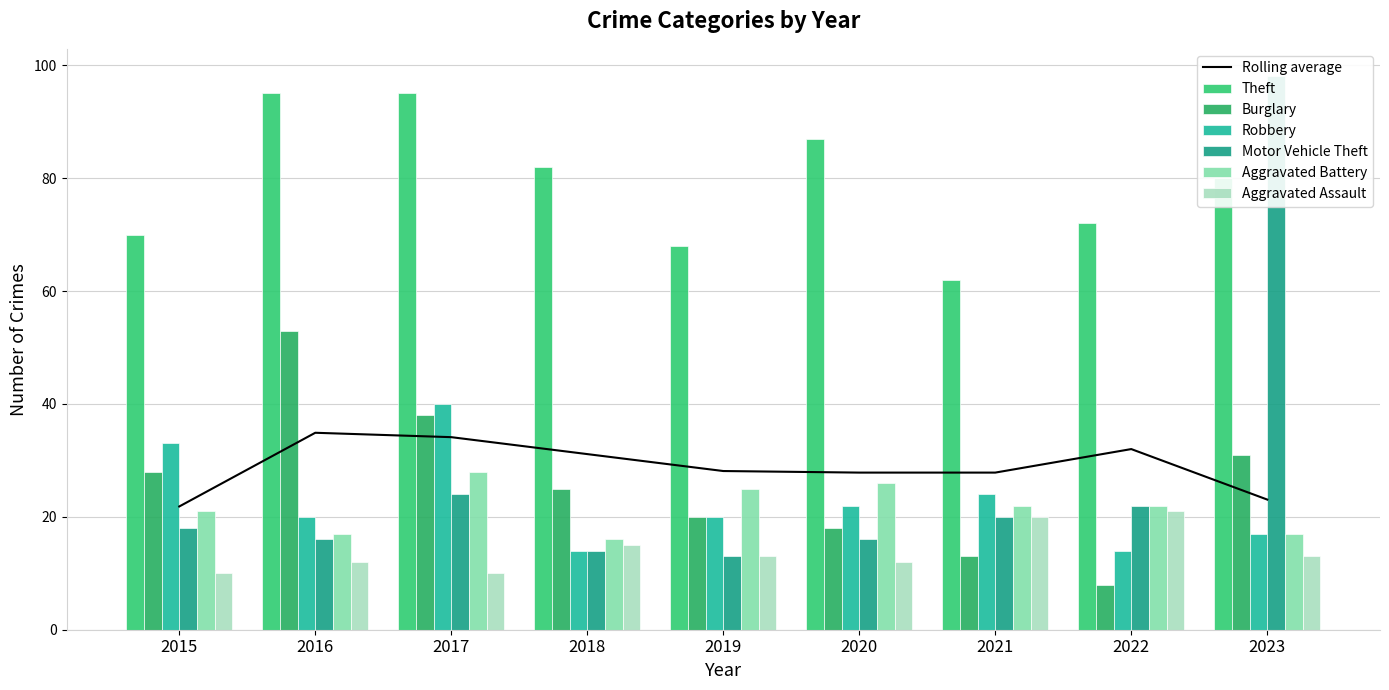

Which category has the lowest value across all series?

2022